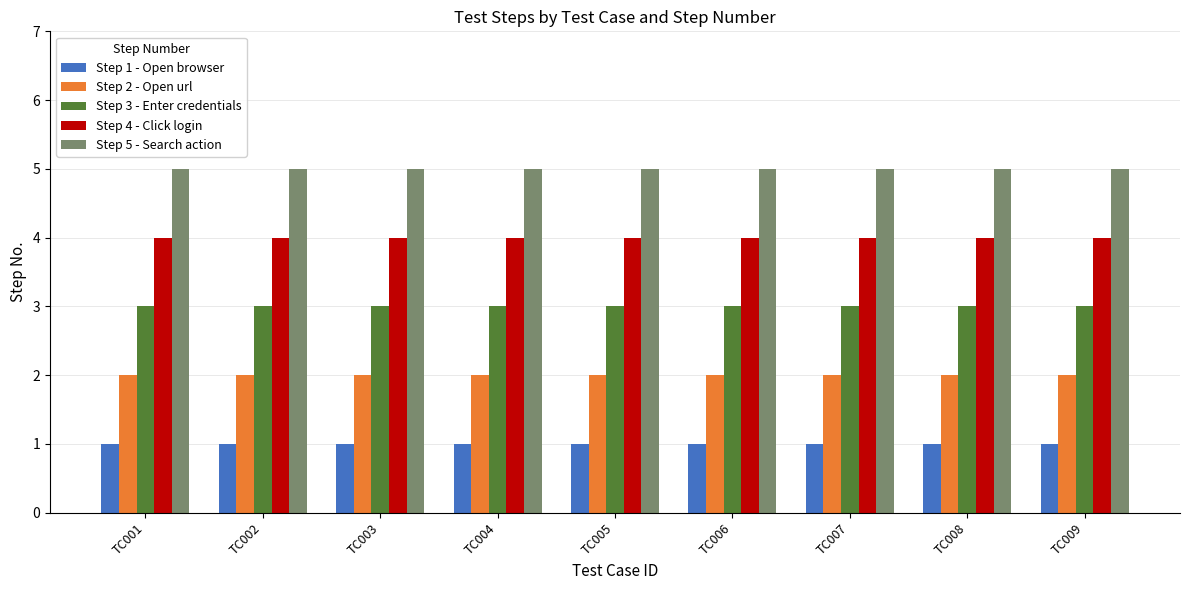

Rank the series by their average value, from lowest to highest.

Step 1 - Open browser, Step 2 - Open url, Step 3 - Enter credentials, Step 4 - Click login, Step 5 - Search action